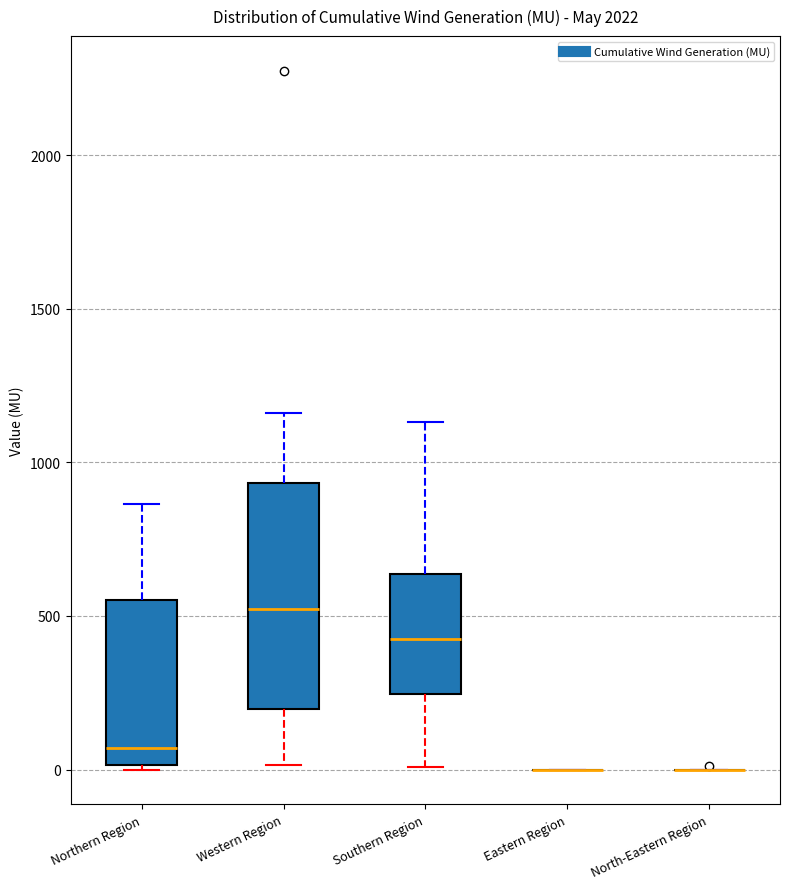

Reading left to right, read every box against the y-axis: the position of its median line, the range the box covers, and the ends of its whiskers. The values are not printed on the chart, so give them approximately, as read against the axis.

Northern Region: median 50, box 0 to 550, whiskers 0 to 850
Western Region: median 500, box 200 to 950, whiskers 0 to 1150
Southern Region: median 450, box 250 to 650, whiskers 0 to 1150
Eastern Region: box collapsed to a line at 0, whiskers 0 to 0
North-Eastern Region: box collapsed to a line at 0, whiskers 0 to 0